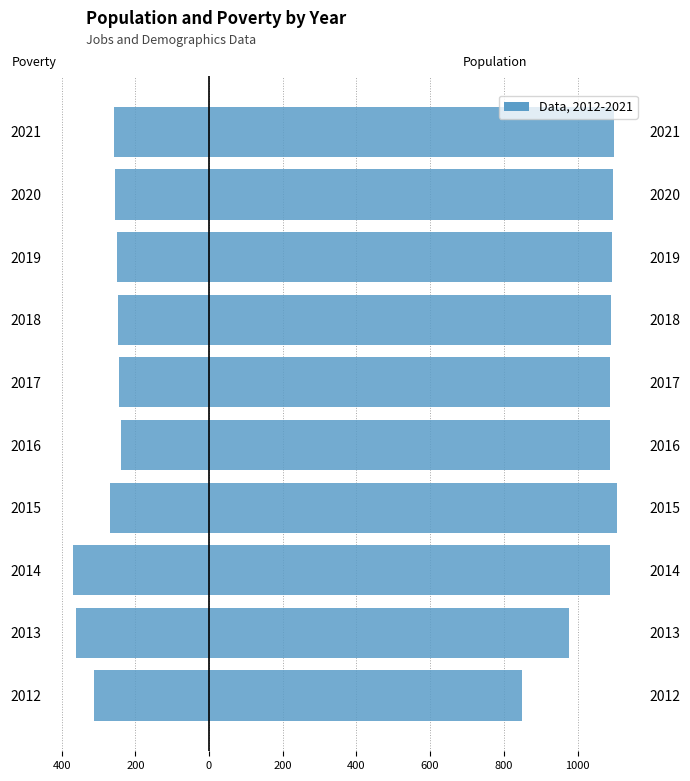

Between 2016 and 2020, which series saw the biggest shift?

Poverty